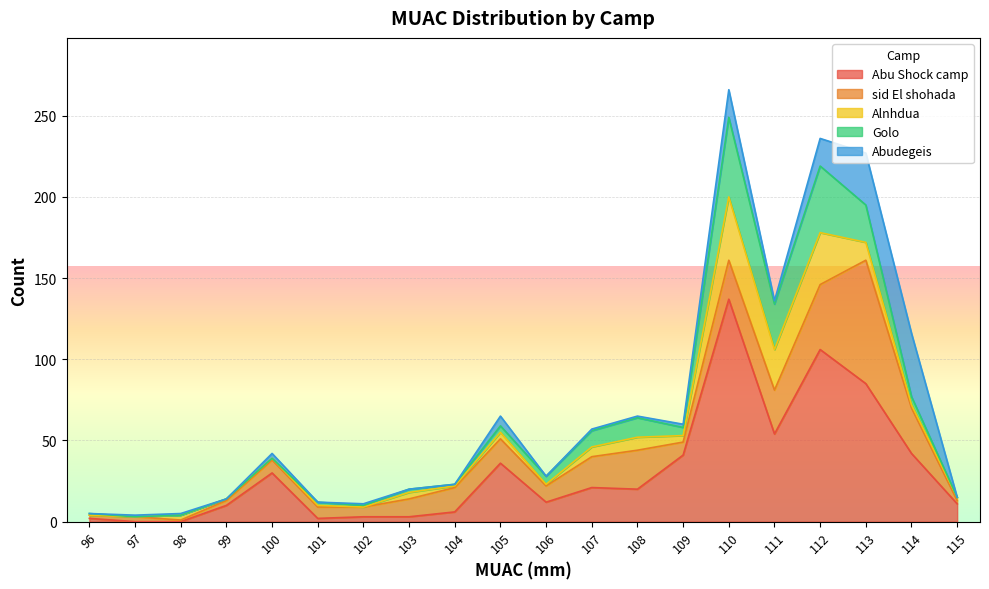

Is it true that sid El shohada equals 10 at 106?

True